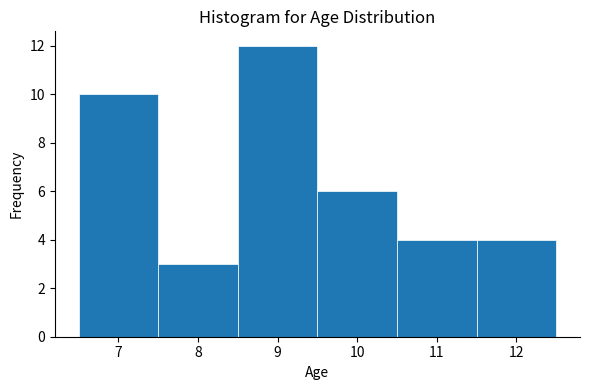

Which range on the x-axis has the tallest bar?

8.5 to 9.5